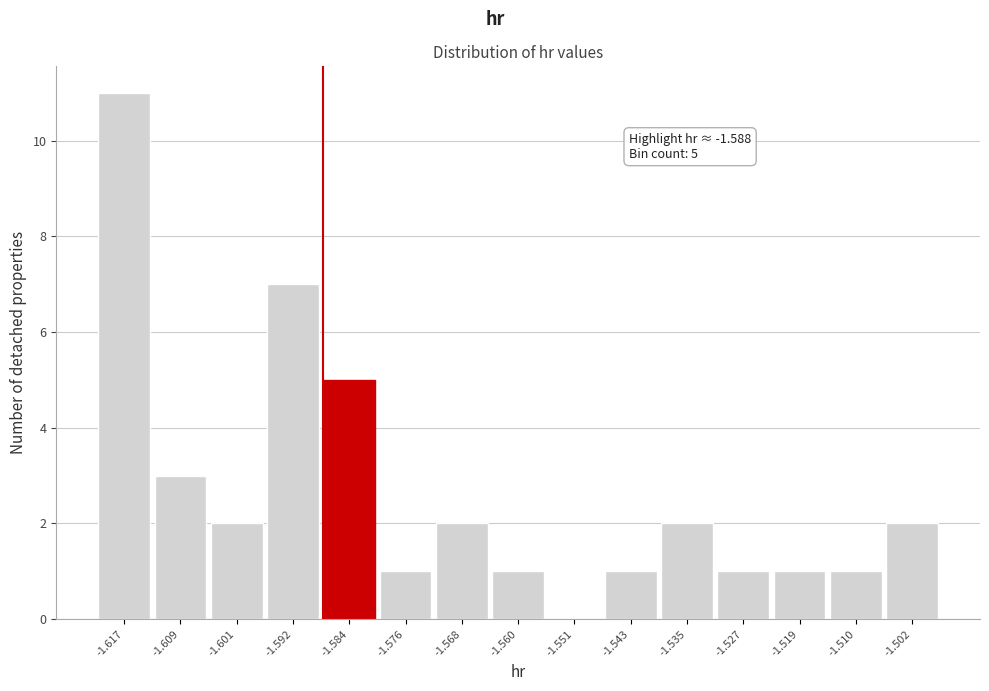

Over which range of the x-axis is the bar tallest?

-1.621 to -1.613